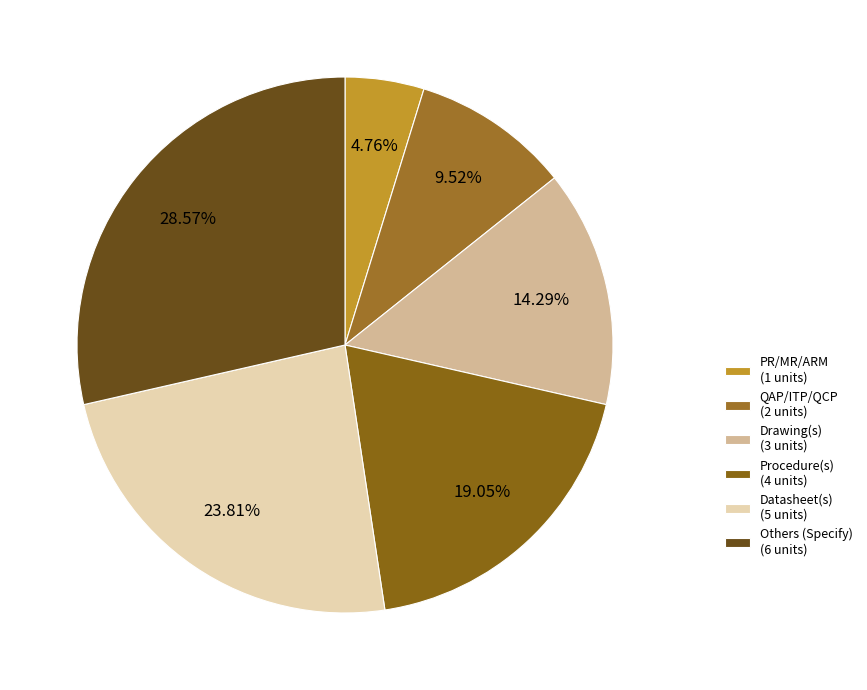

What is the total percentage of Datasheet(s) and Drawing(s)?

38.1%